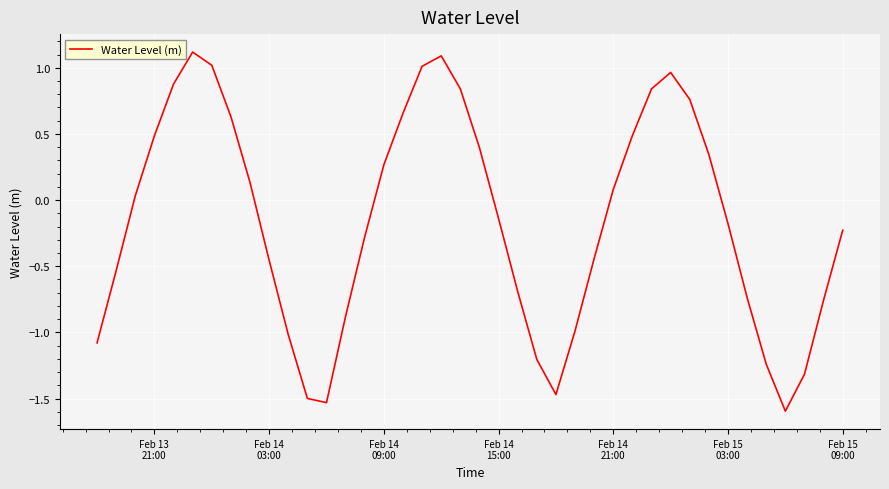

What is the smallest value displayed?

-1.6